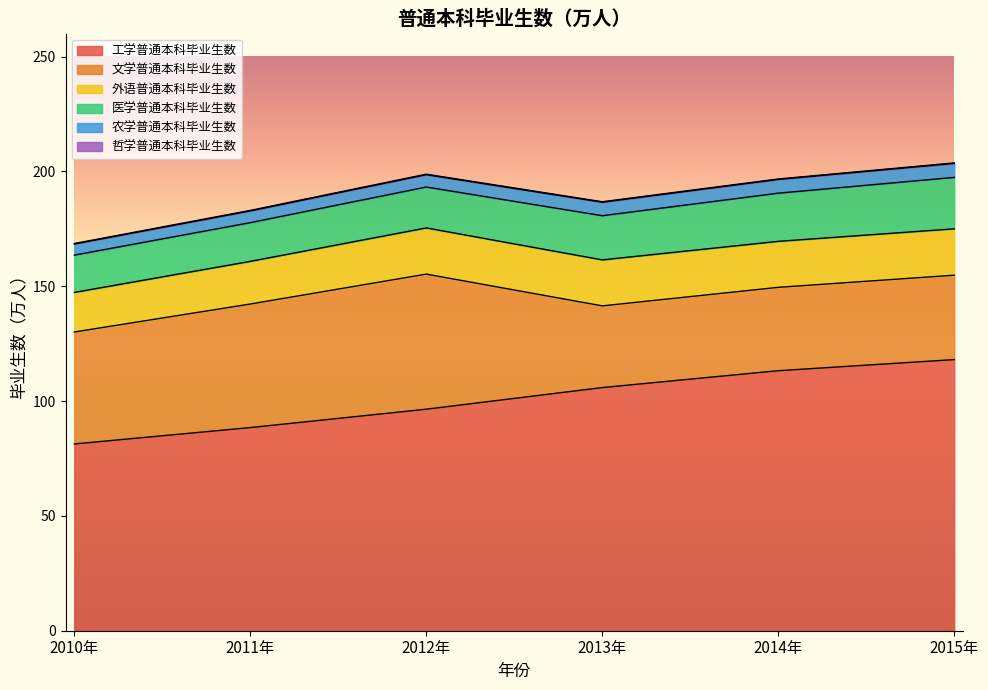

The value of 外语普通本科毕业生数 at 2014年 is 20.0. True or false?

True